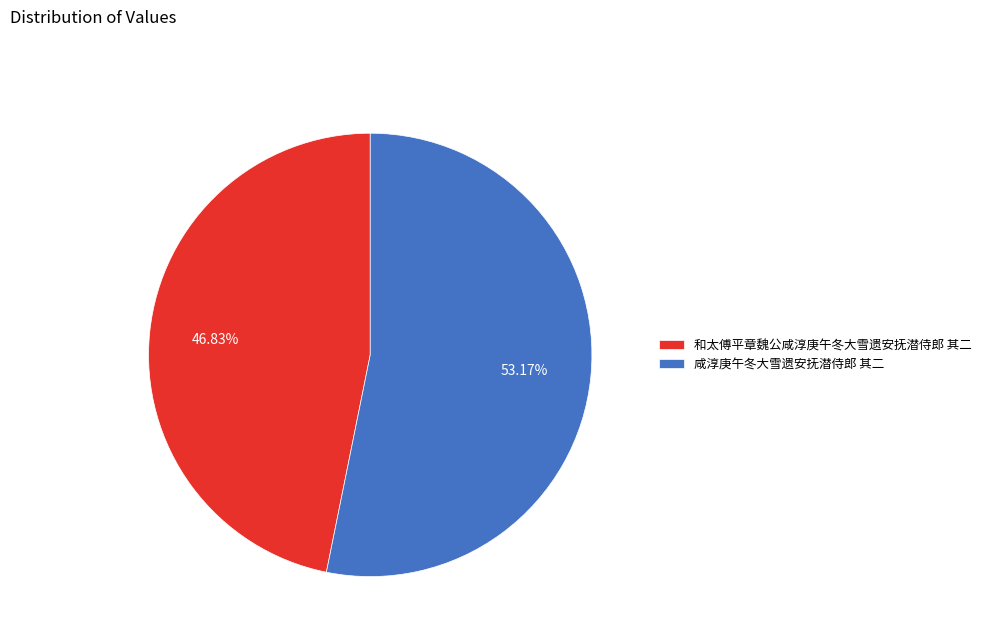

Which category accounts for the majority?

咸淳庚午冬大雪遗安抚潜侍郎 其二